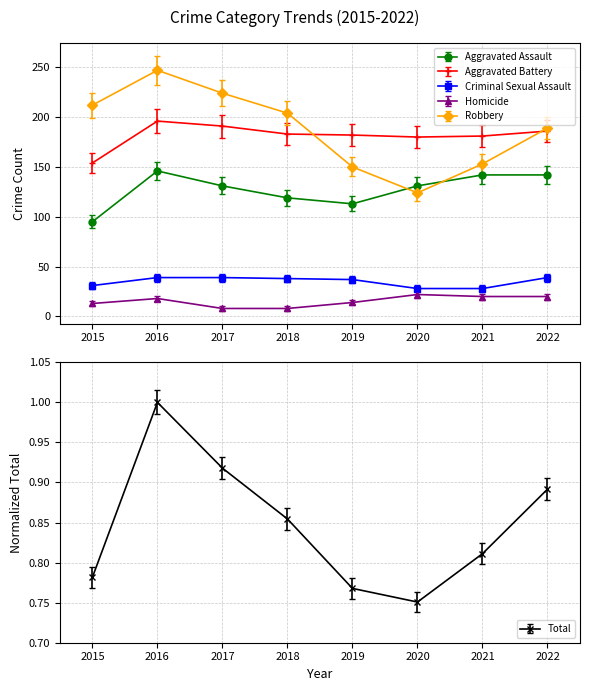

True or false: Homicide has more than 2 points higher than both neighbors.

False